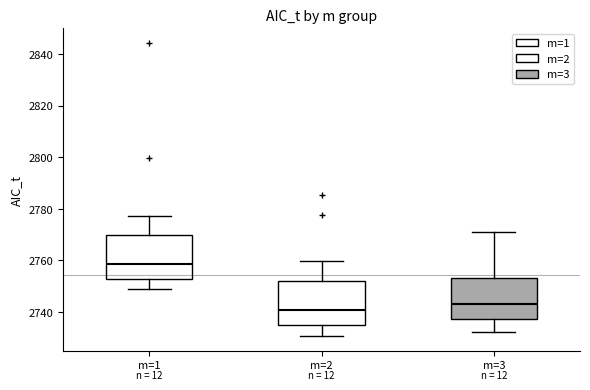

Which box has the lowest median line?

m=2